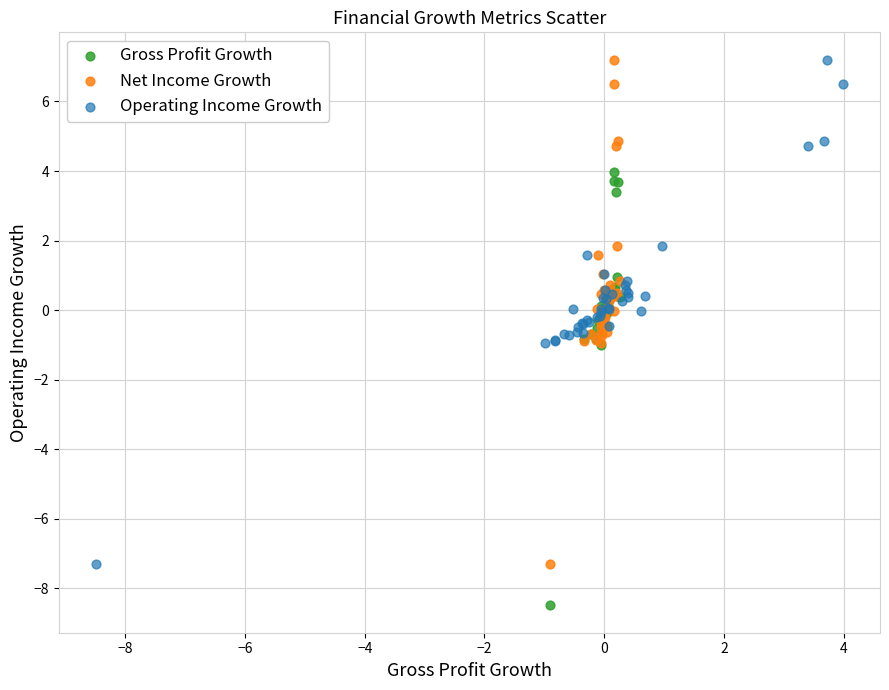

Which series reaches the minimum Y coordinate?

Gross Profit Growth